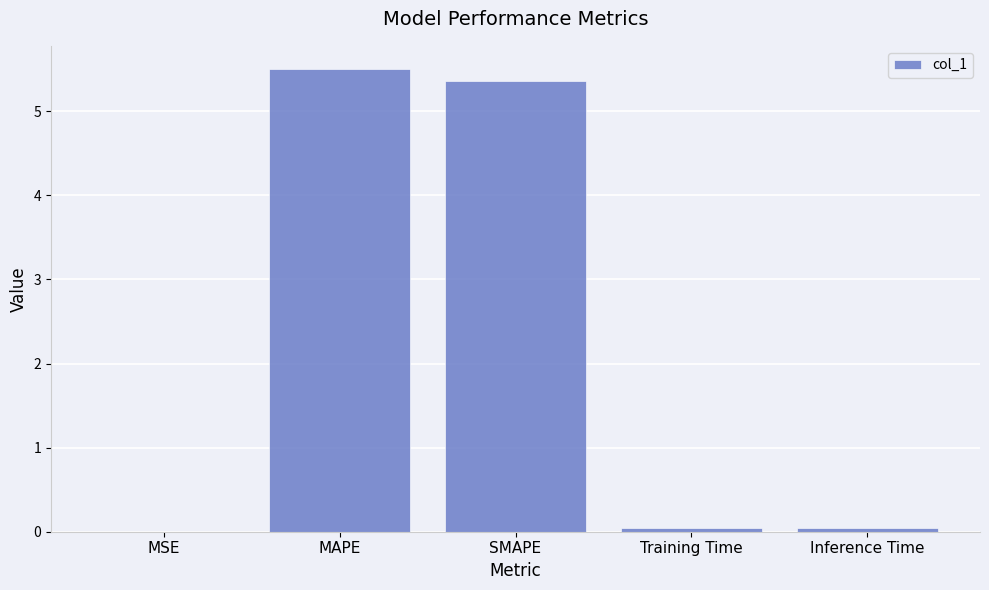

Between MAPE and Inference Time, which is larger?

MAPE